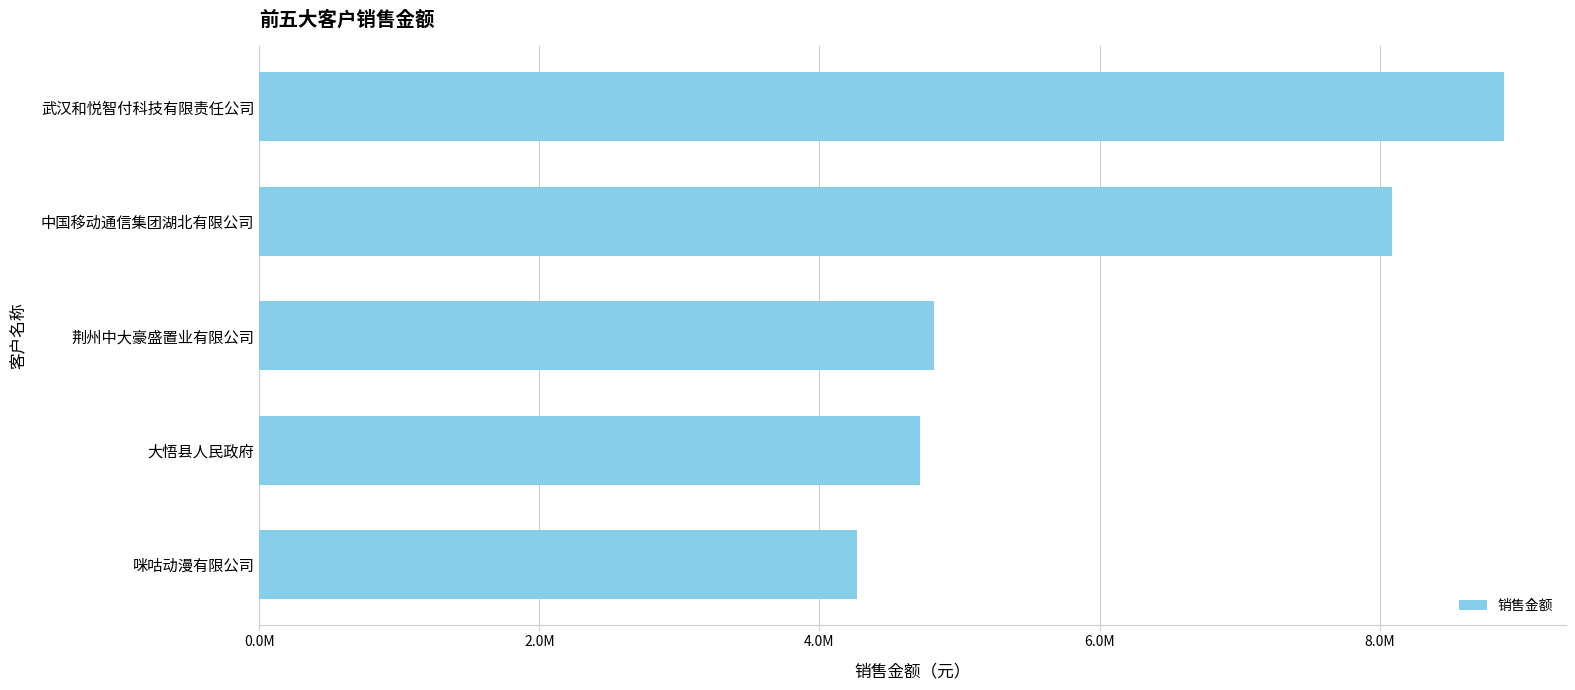

Does the chart contain any negative values?

No